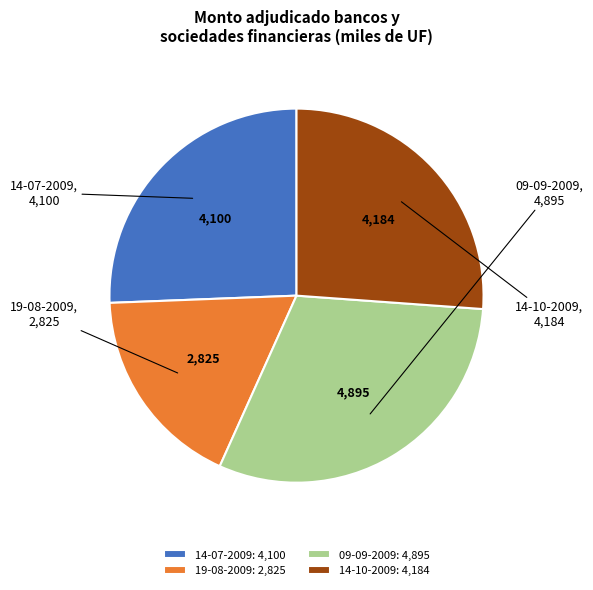

Is there a majority slice in this chart?

No